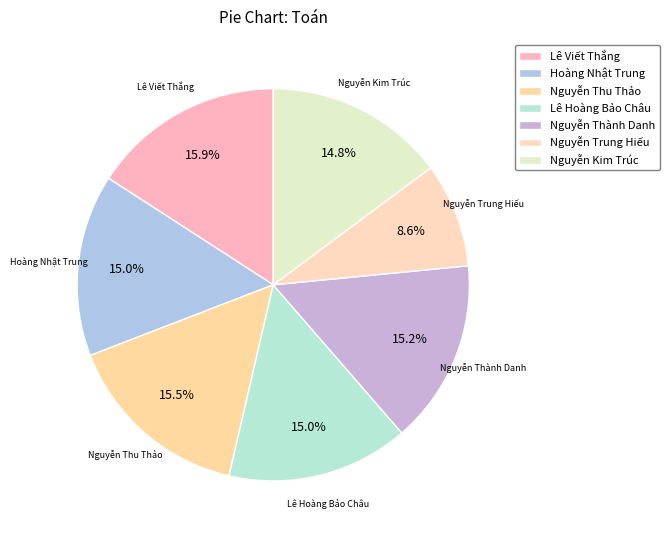

How many slices are in this pie chart?

7